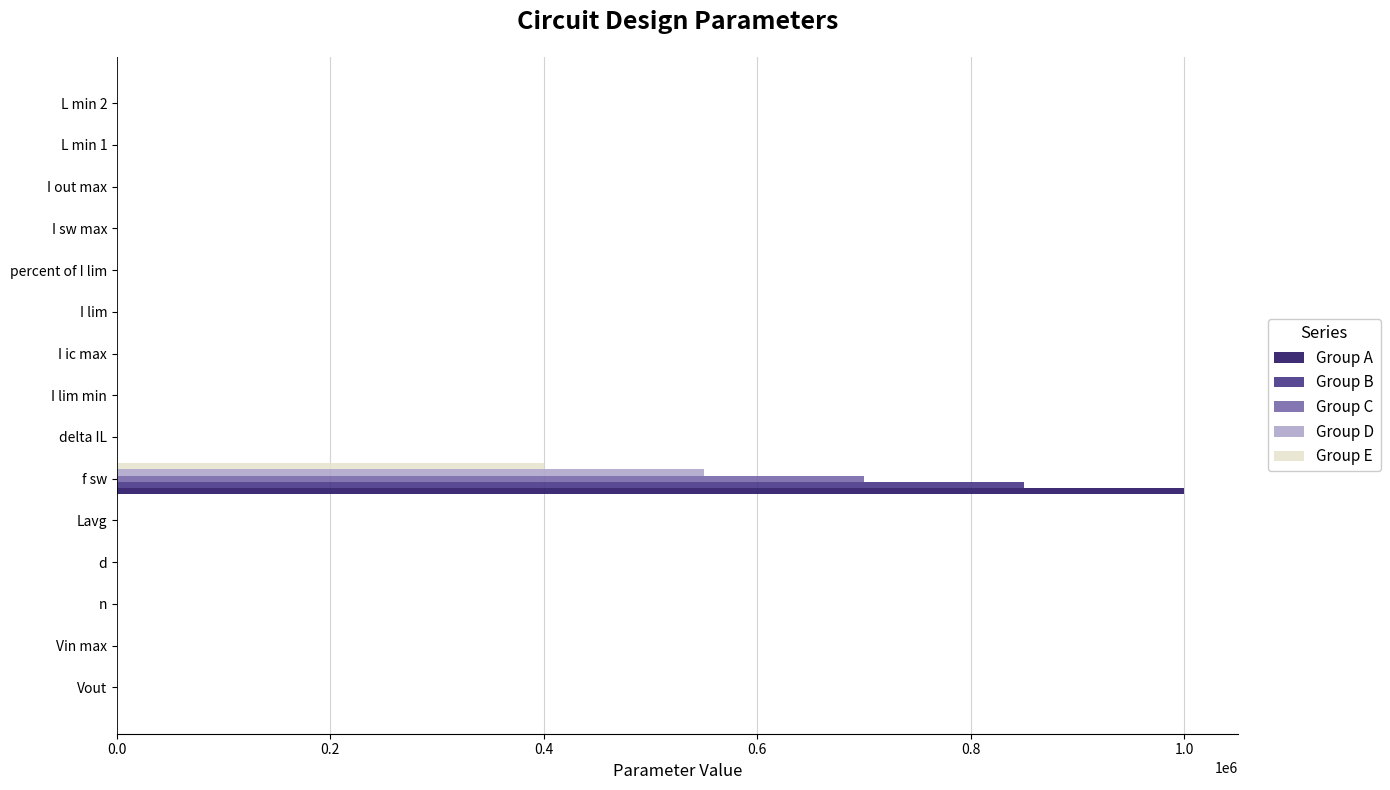

What are all the series names shown in the legend?

Group A, Group B, Group C, Group D, Group E